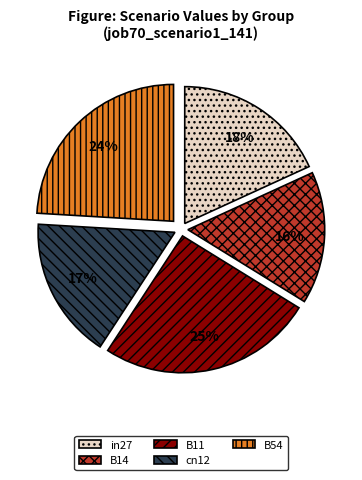

Rank the categories by value from highest to lowest.

B11, B54, in27, cn12, B14